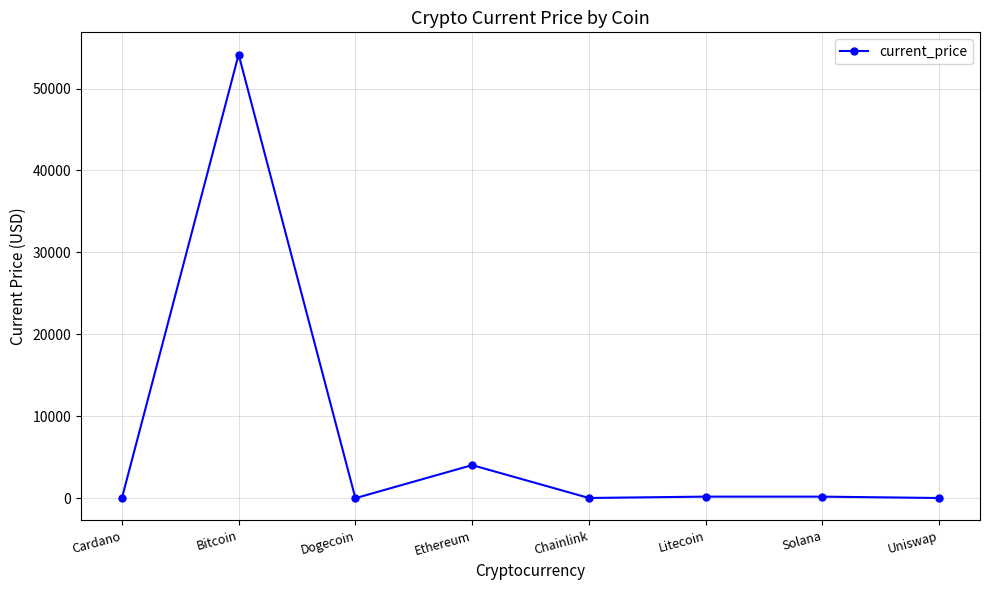

What is the maximum value shown in the chart?

54151.0